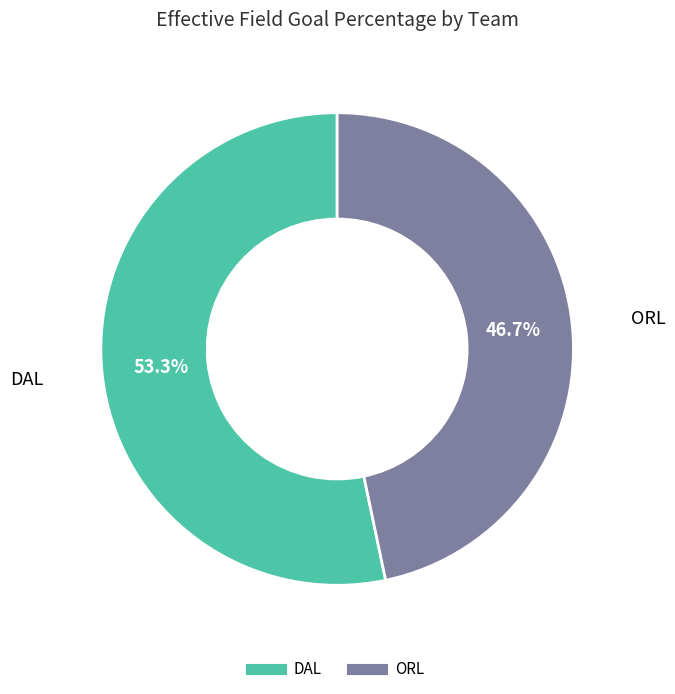

To the nearest percent, what is the difference between the largest and smallest slice percentages?

7%